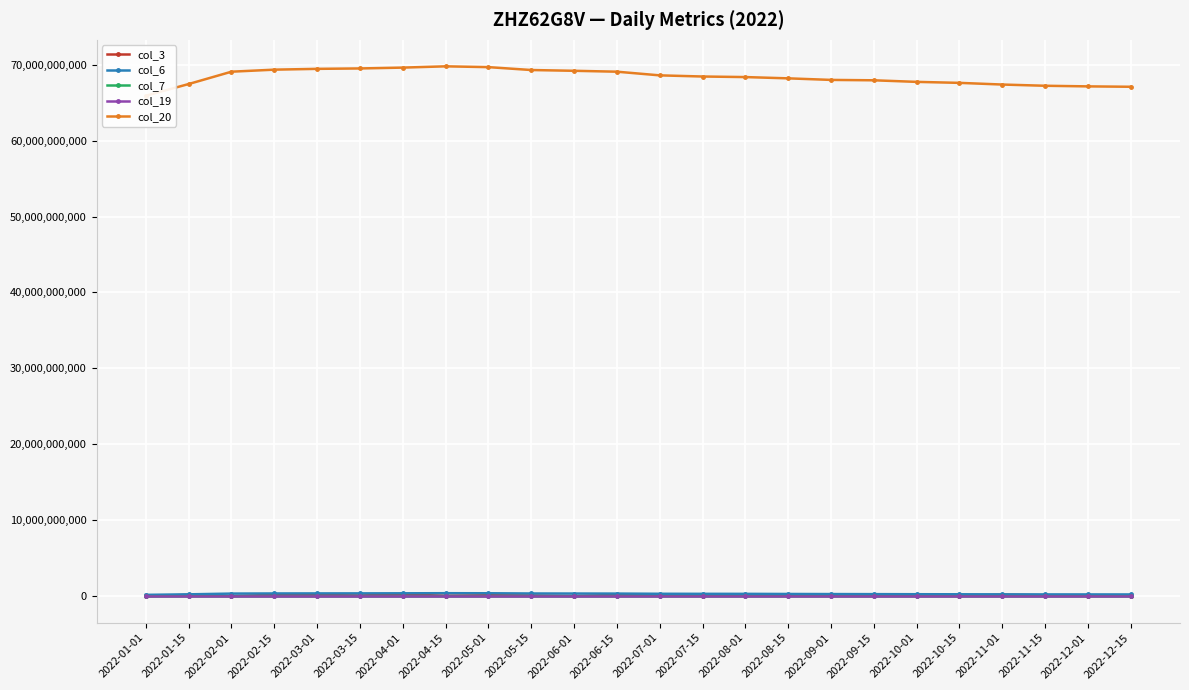

What is the maximum value for col_7?

17215